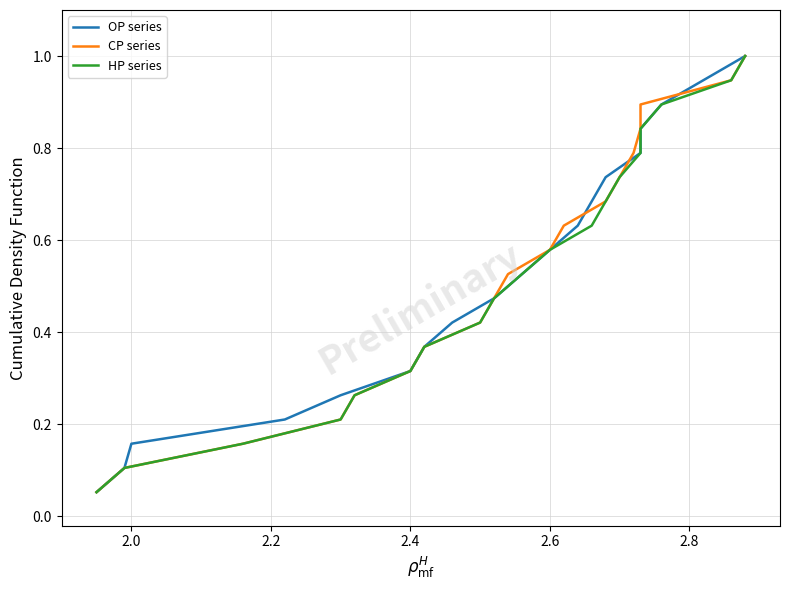

What is the smallest value displayed?

0.1